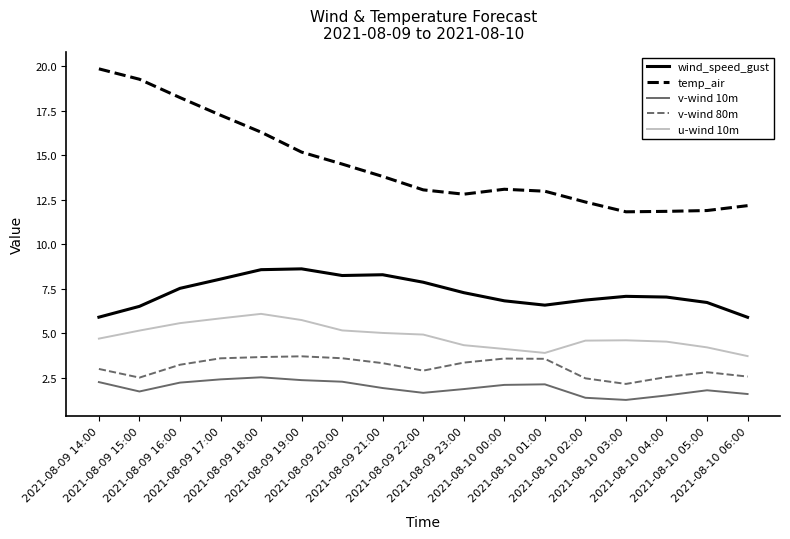

Rank the series by their maximum value, from highest to lowest.

temp_air, wind_speed_gust, u-wind 10m, v-wind 80m, v-wind 10m